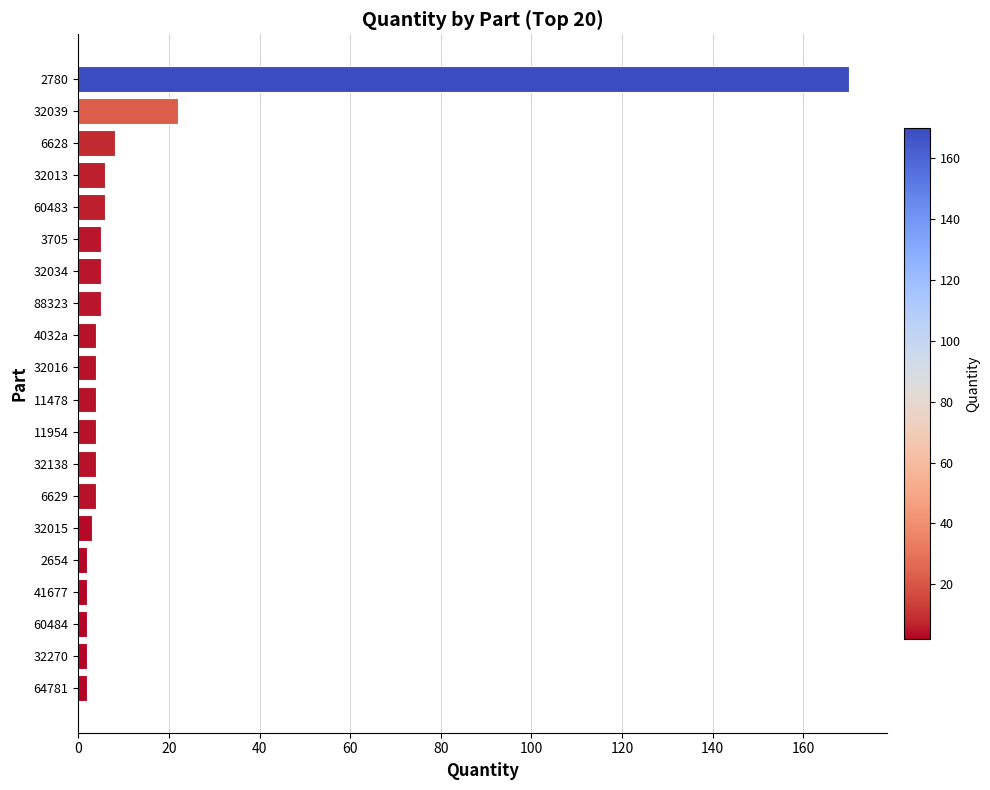

Count the number of data series in this chart.

1